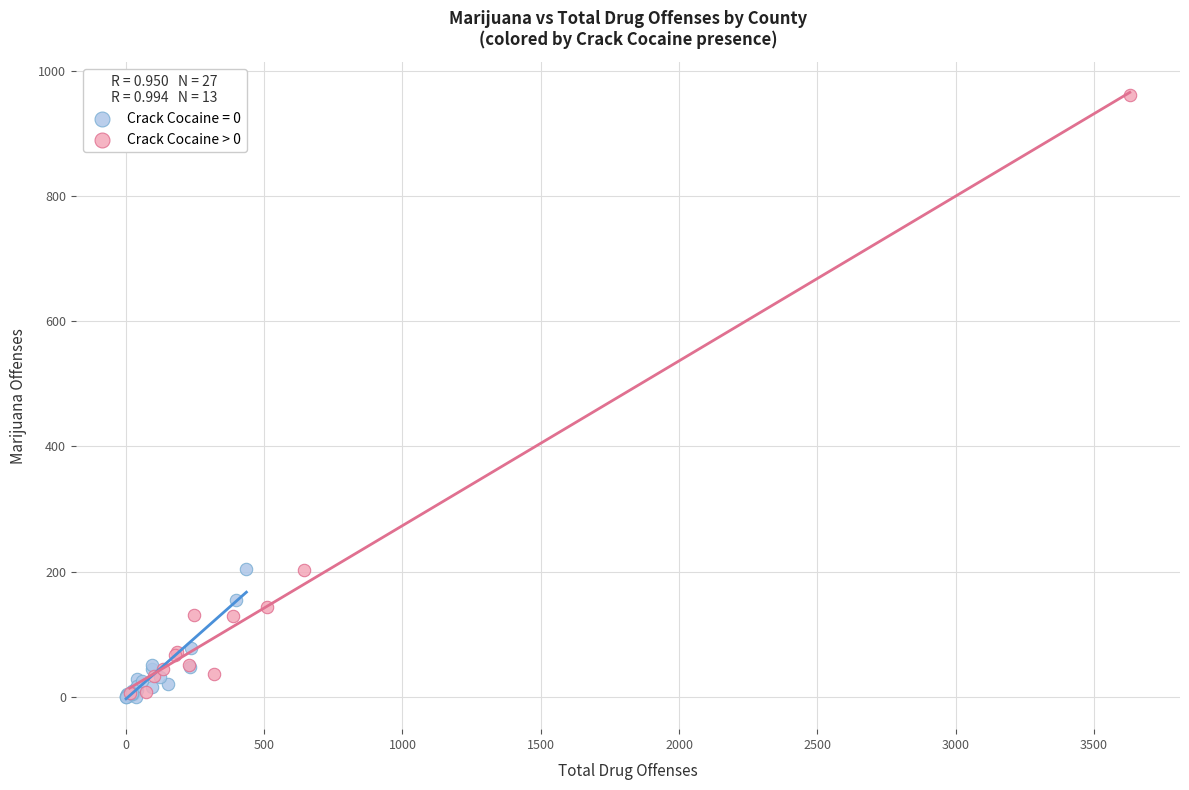

Which series reaches the maximum Y coordinate?

Crack Cocaine > 0